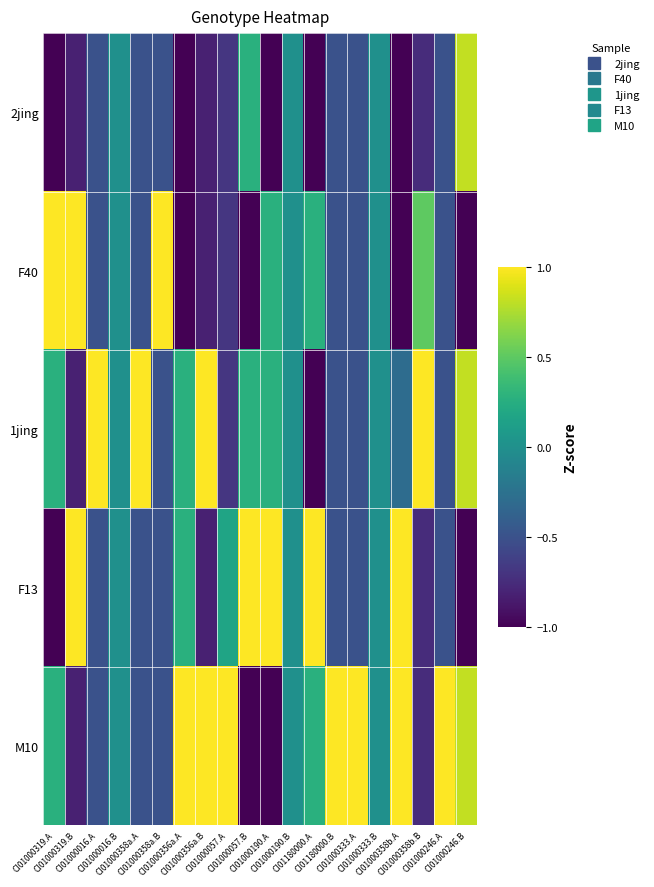

Between CI01000057.B and CI01000016.B, which is larger?

CI01000057.B